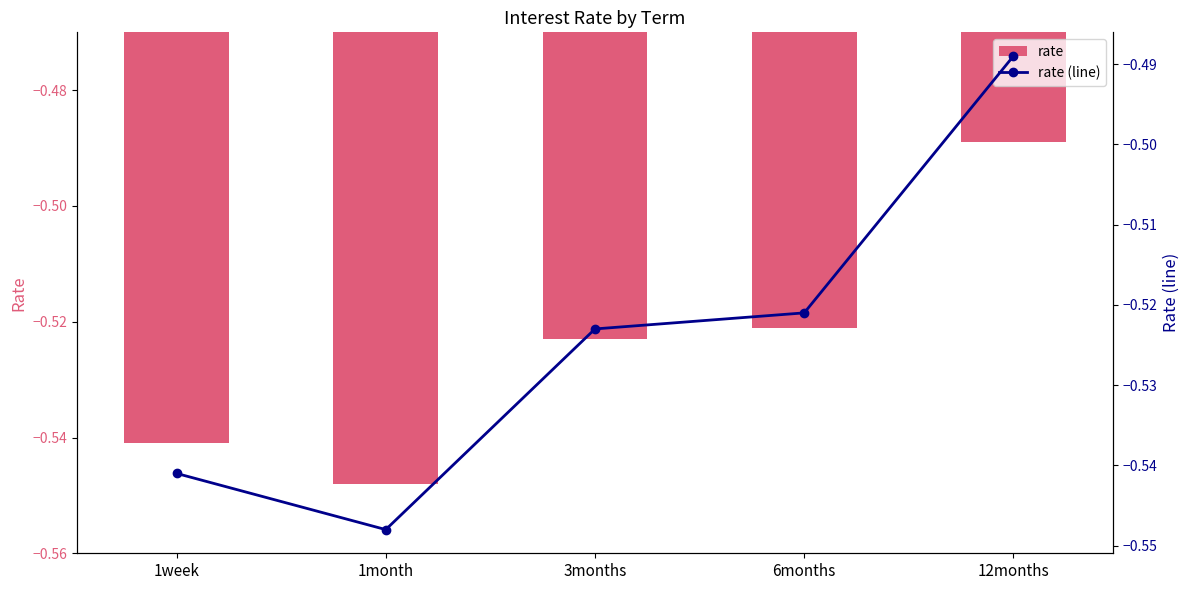

Which series has the largest total across all categories?

rate